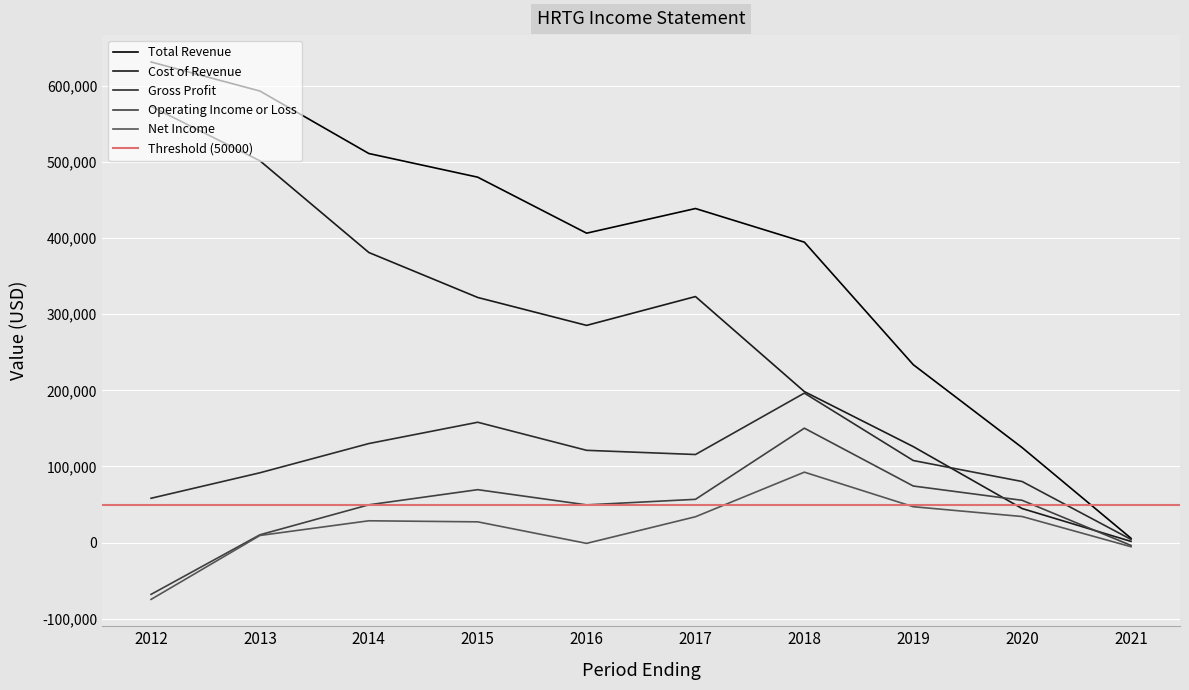

What is the lowest value of the Gross Profit series?

4100